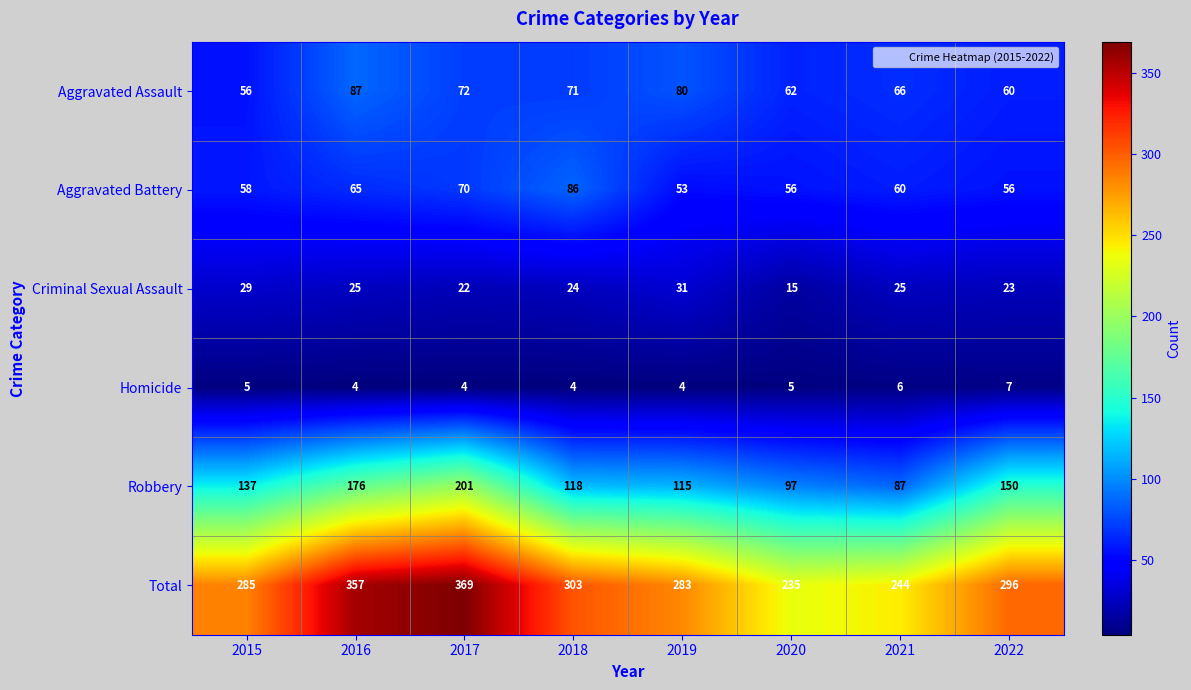

At how many categories does at least one series exceed 66?

8